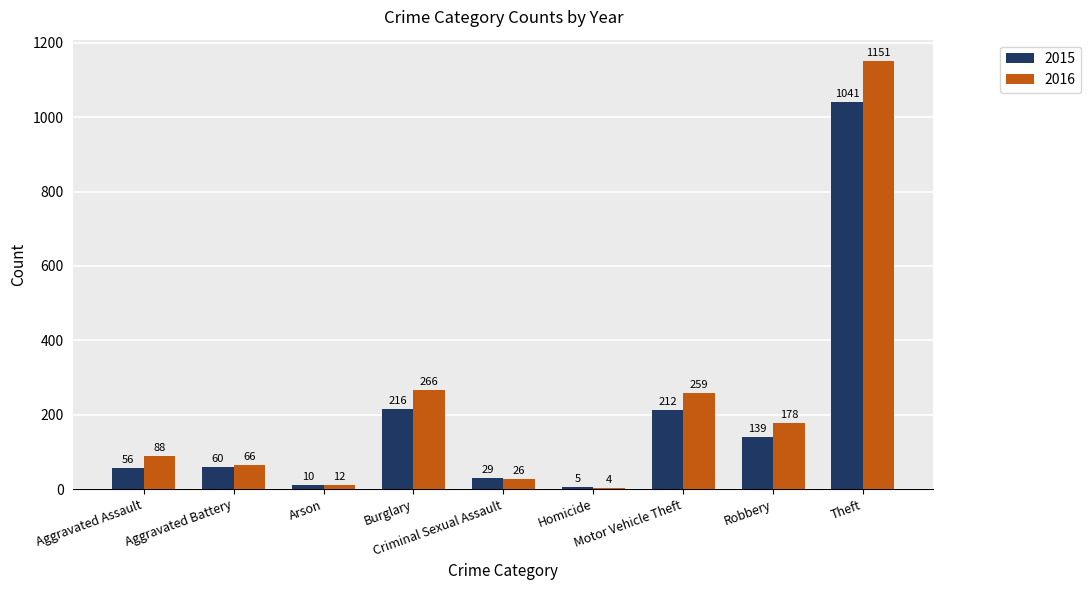

What is the label of the 1st bar from the left?

Aggravated Assault